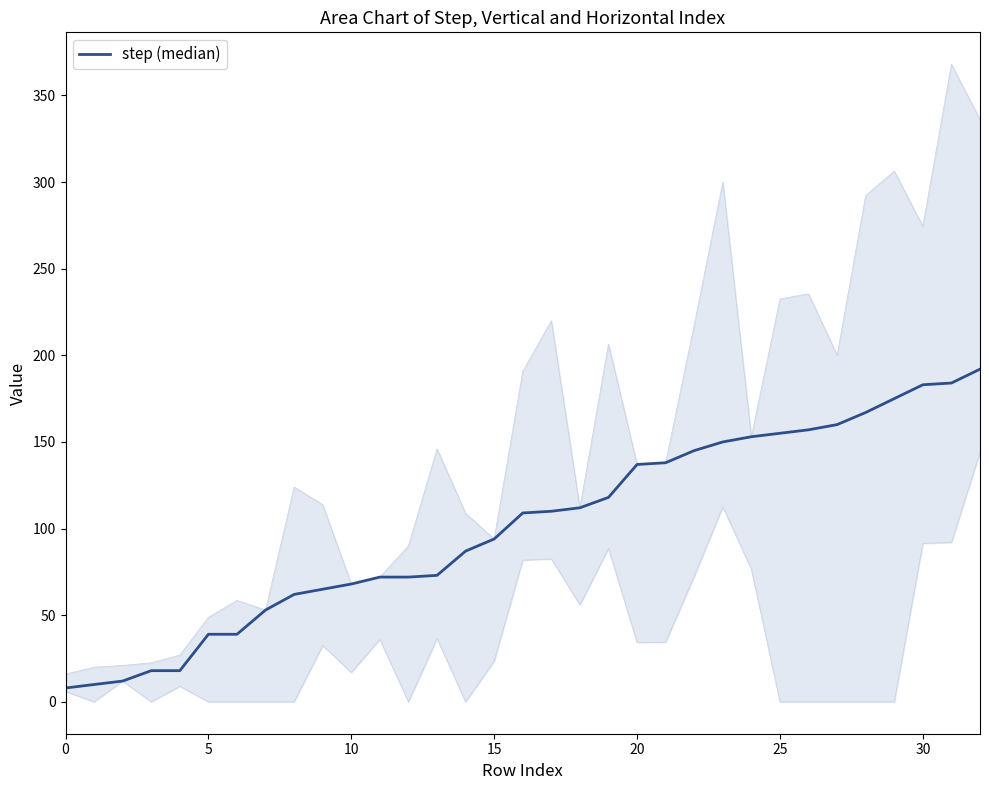

Where does the data first go above 109?

17